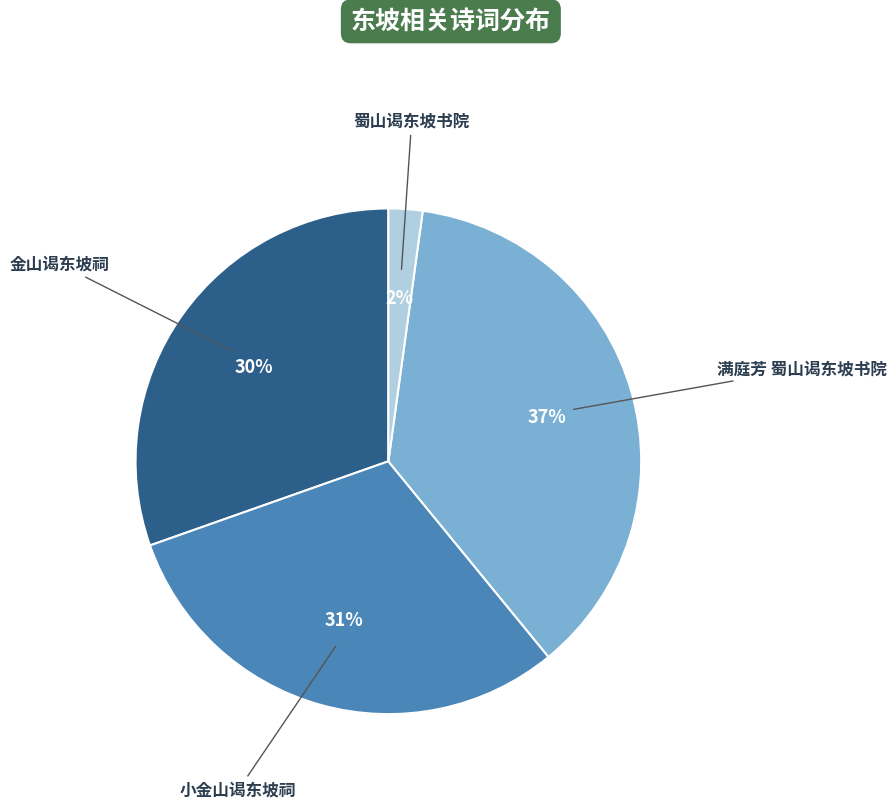

Does any single category account for the majority?

No